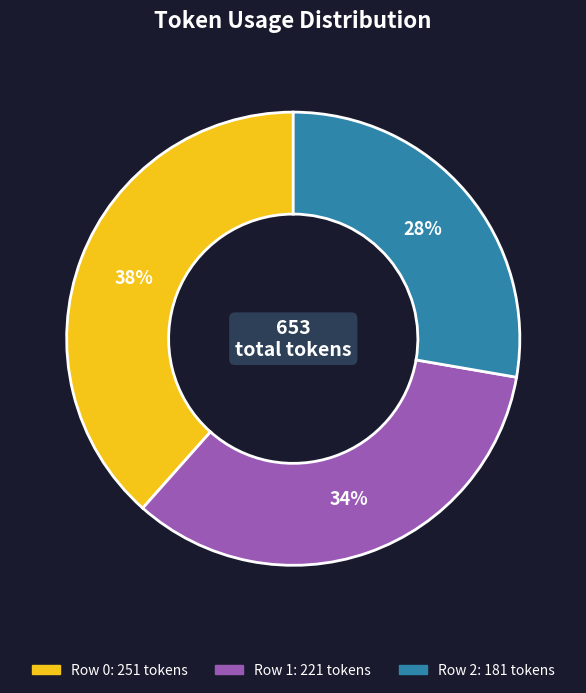

Count the number of slices in the pie.

3